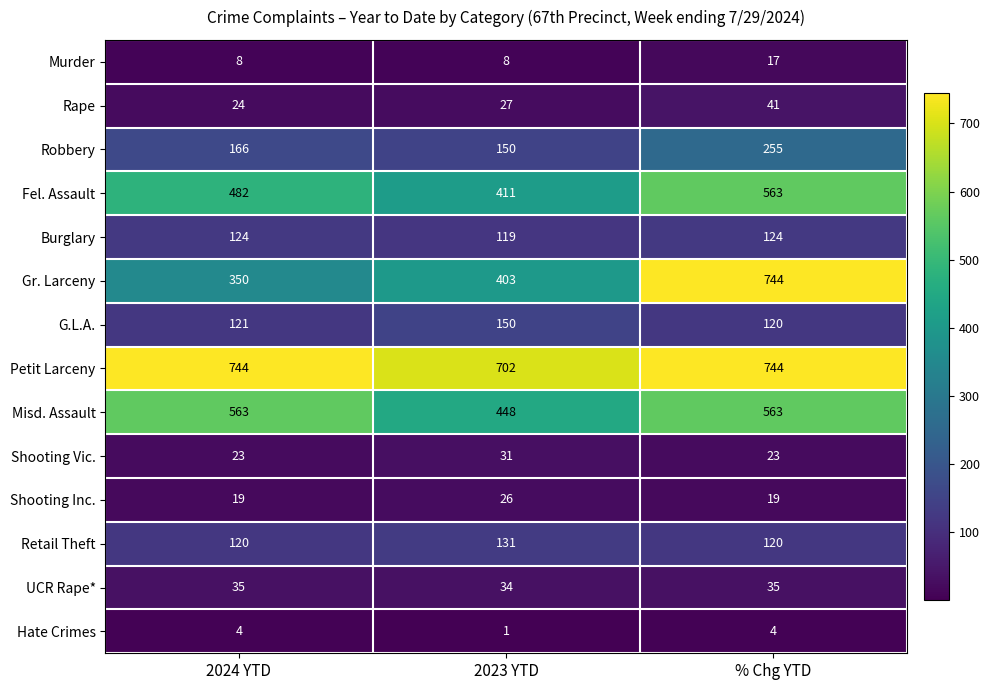

Which series changed the most between 2024 YTD and 2023 YTD?

Misd. Assault